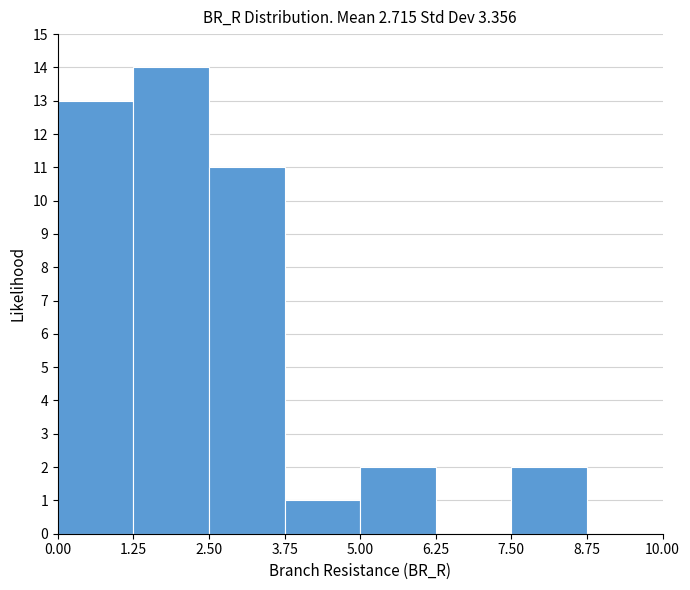

Reading left to right, list every bar in this chart as the range it spans on the x-axis followed by its height. The values are not printed on the chart, so give them approximately, as read against the axis.

0.00 to 1.25: 13
1.25 to 2.50: 14
2.50 to 3.75: 11
3.75 to 5.00: 1
5.00 to 6.25: 2
6.25 to 7.50: 0
7.50 to 8.75: 2
8.75 to 10.00: 0